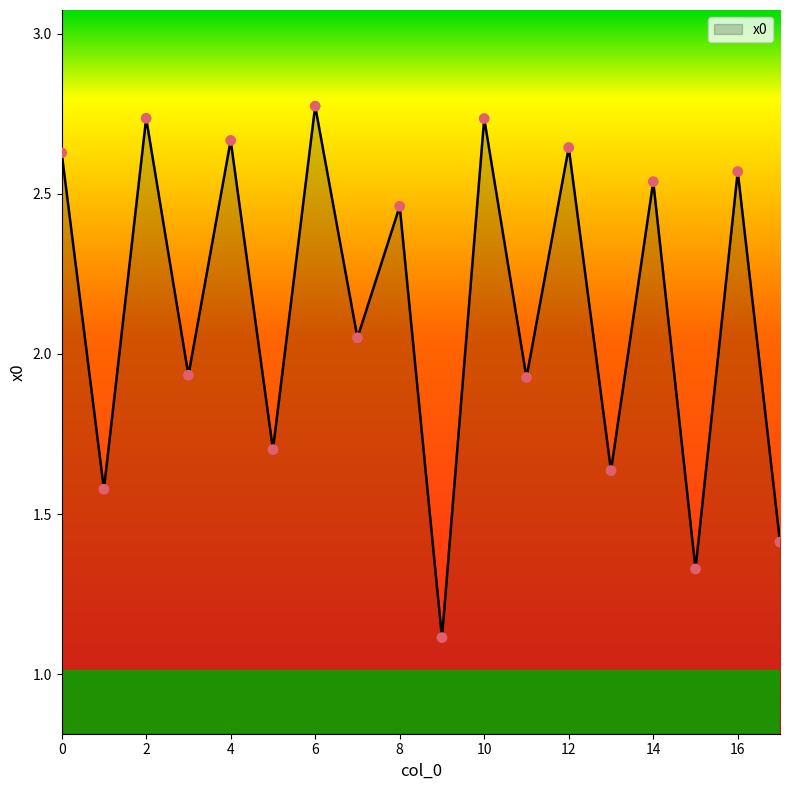

What is the difference between the maximum and minimum values?

1.7